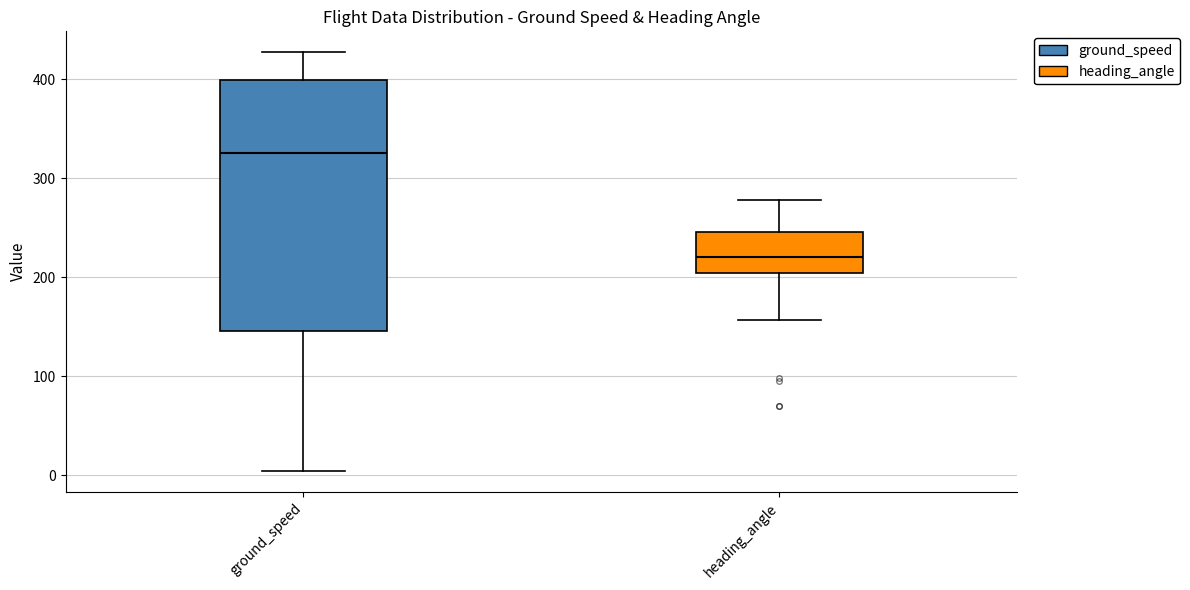

Where does the lower whisker of the box for ground_speed end on the y-axis? The values are not printed on the chart, so give them approximately, as read against the axis.

0